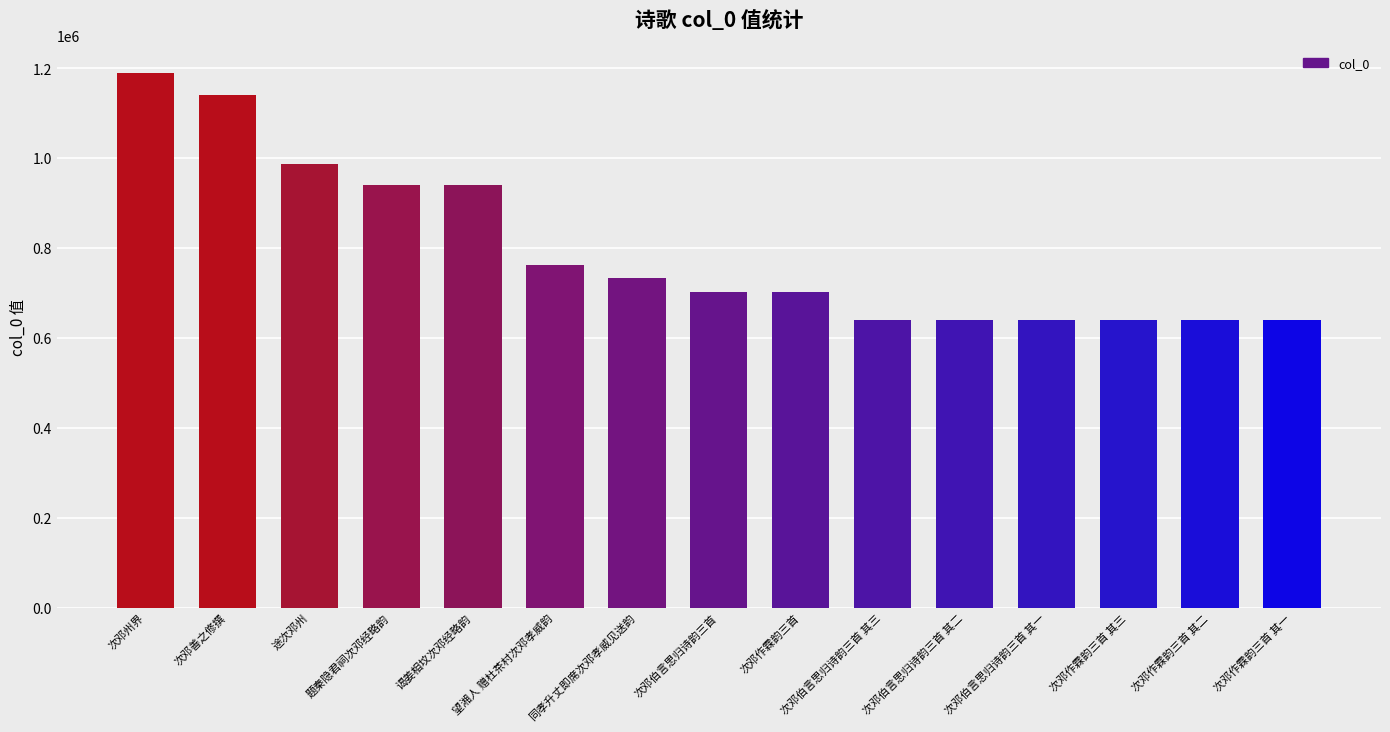

True or false: the data shows 312438 at 次邓伯言思归诗韵三首 其二.

False